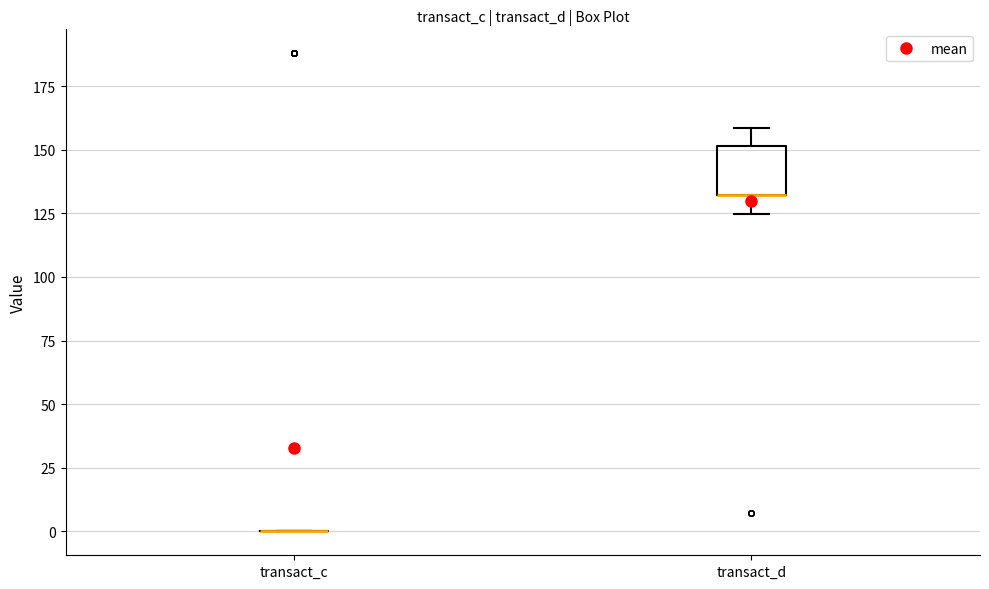

Reading left to right, transcribe this box plot: for each box, give where its median line is, the range the box spans, and where its two whiskers end, as read against the y-axis. The values are not printed on the chart, so give them approximately, as read against the axis.

transact_c: box collapsed to a line at 0, whiskers 0 to 0
transact_d: median 130 (drawn on the box's lower edge), box 130 to 150, whiskers 125 to 160